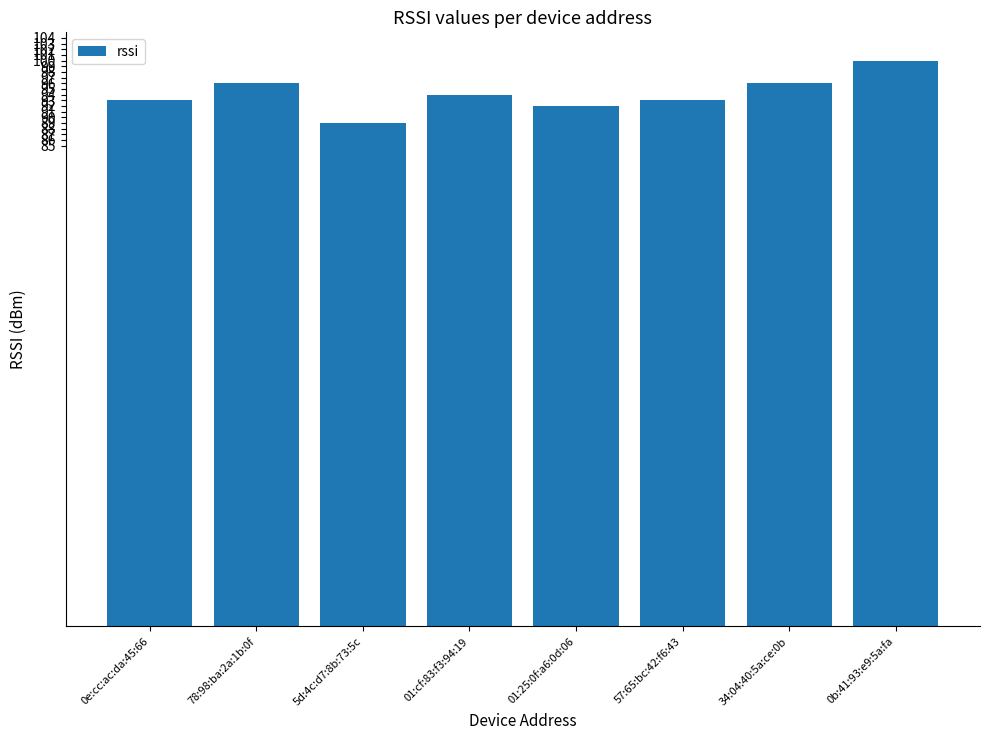

True or false: the data shows 93 at 57:65:bc:42:f6:43.

True